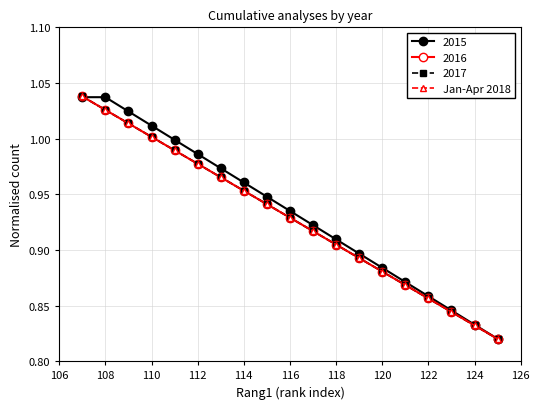

Is this an area chart (filled region under the line)?

No